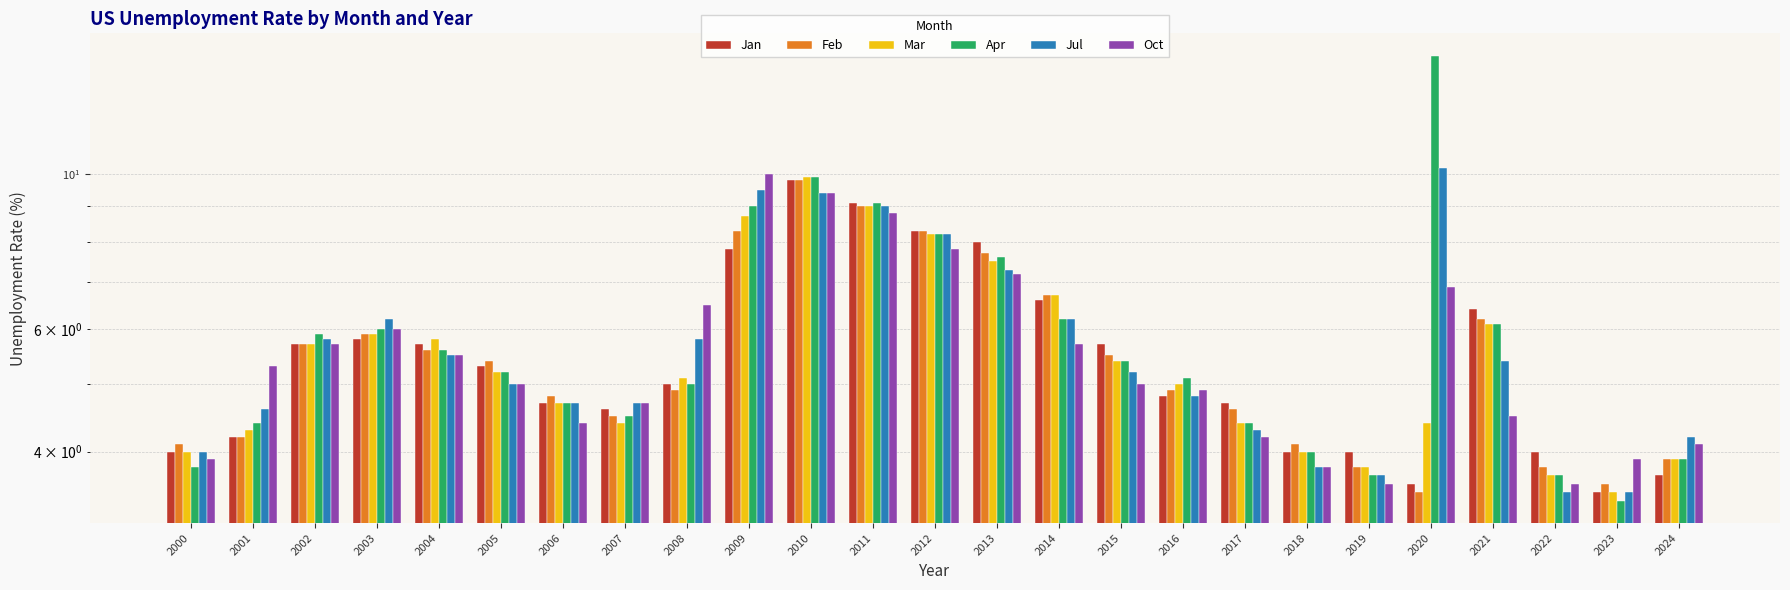

The Jul series shows 3.2 at 2009. True or false?

False